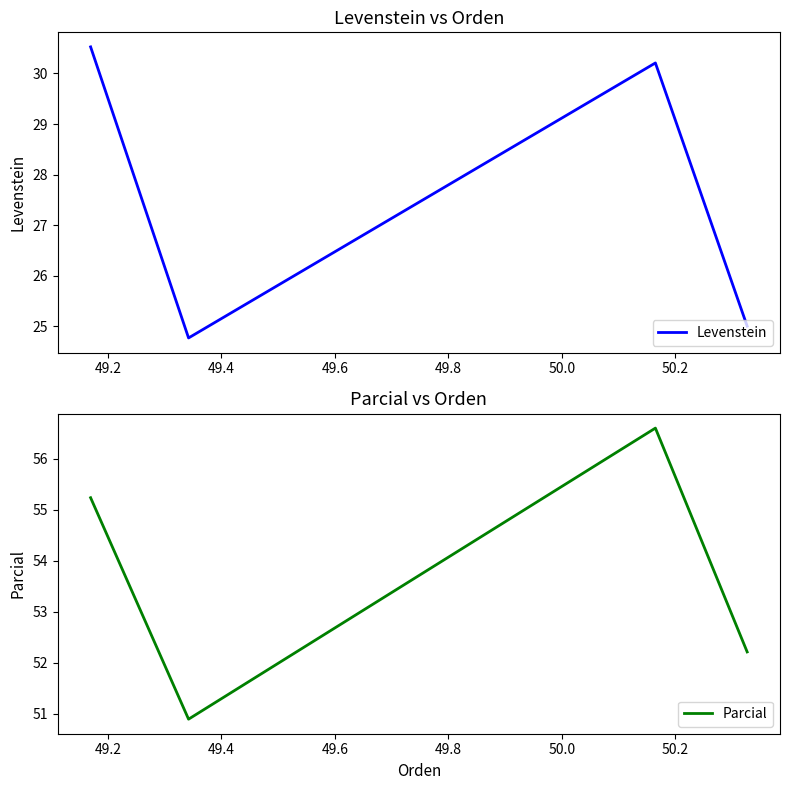

What are all the series names shown in the legend?

Levenstein, Parcial